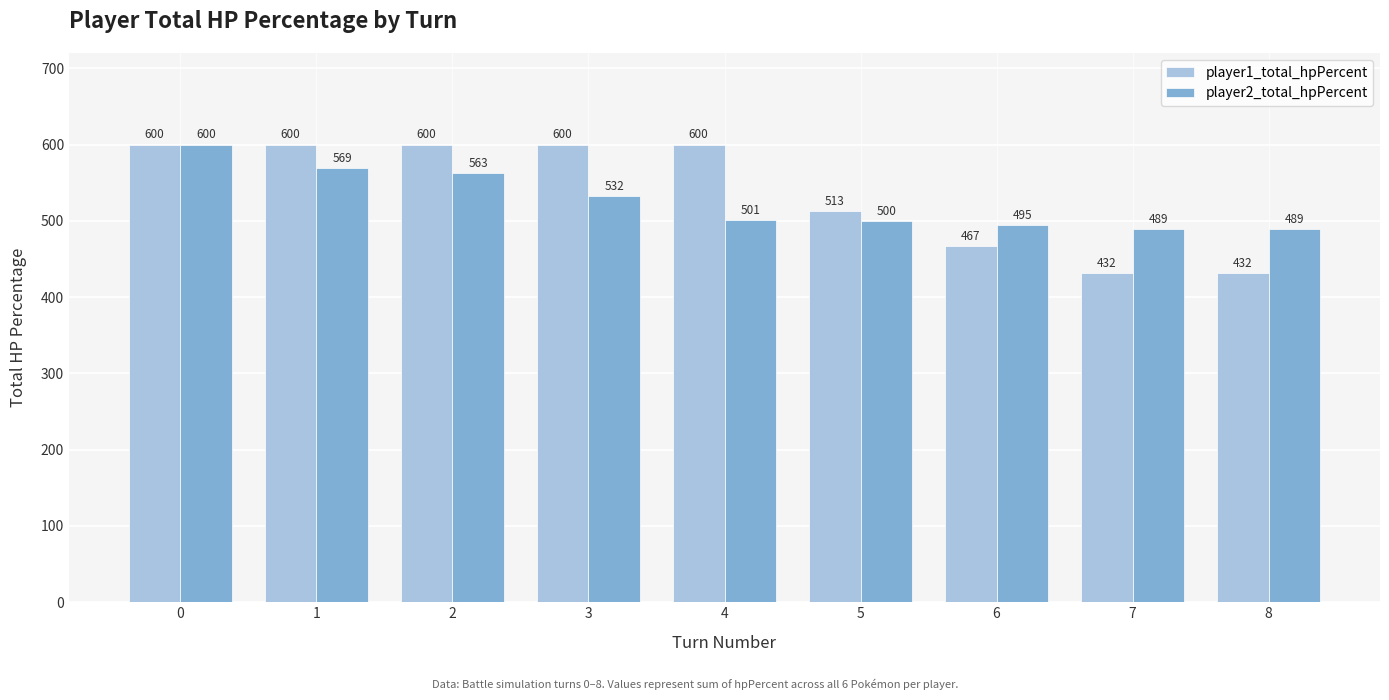

Reading right to left, what are all the values shown in this chart?

player1_total_hpPercent: 8=432	7=432	6=467	5=513	4=600	3=600	2=600	1=600	0=600
player2_total_hpPercent: 8=489	7=489	6=495	5=500	4=501	3=532	2=563	1=569	0=600